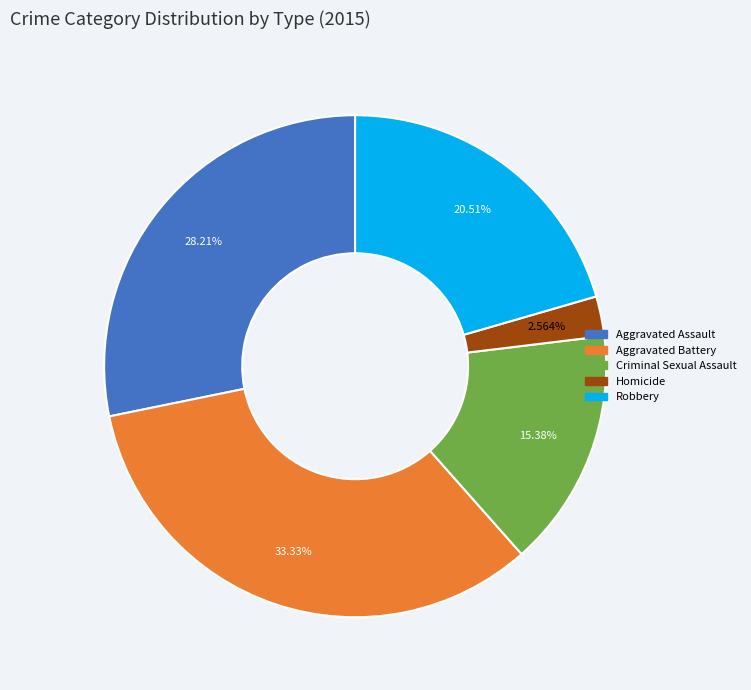

Is Aggravated Battery the majority of the pie?

No